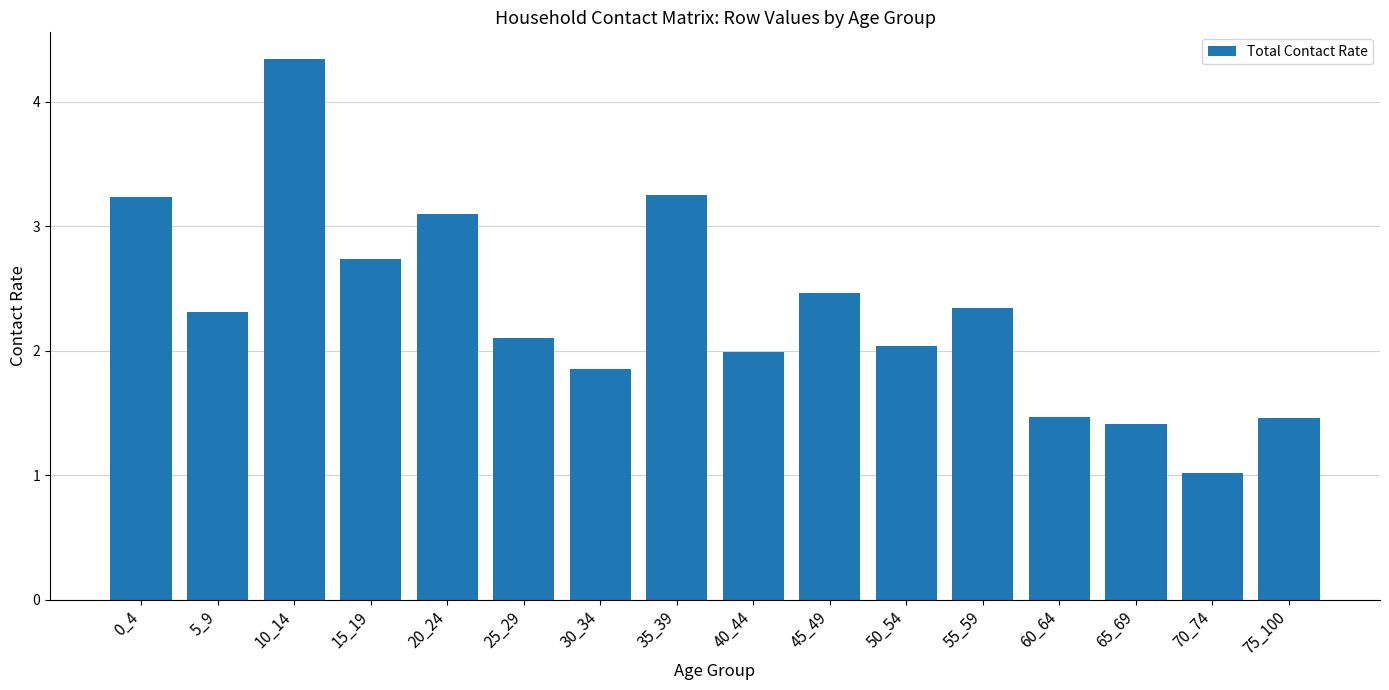

What is the value of the 10th bar from the left?

2.5